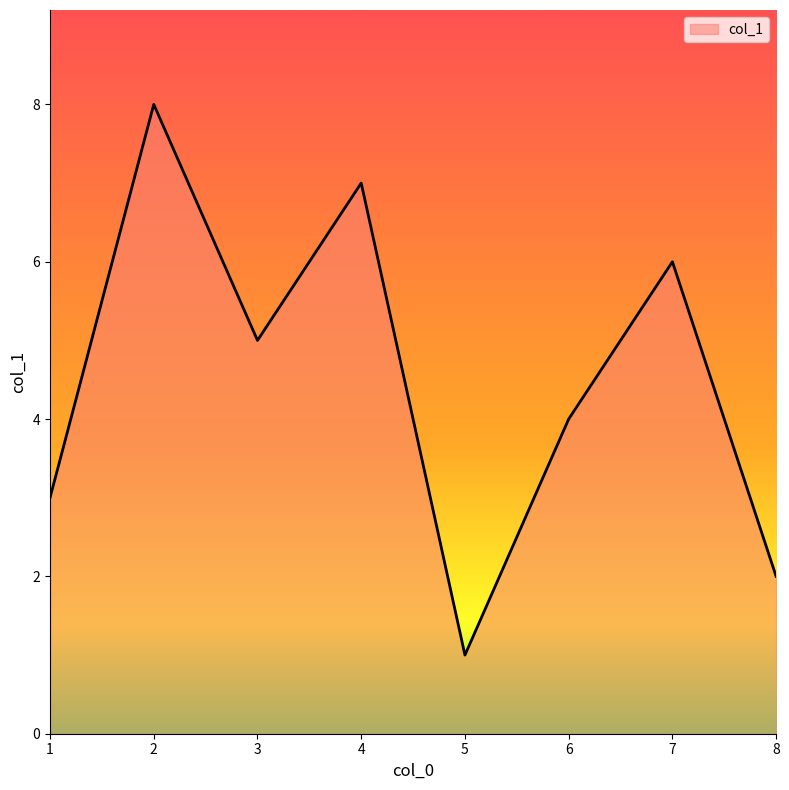

Which has a higher value, 5 or 4?

4